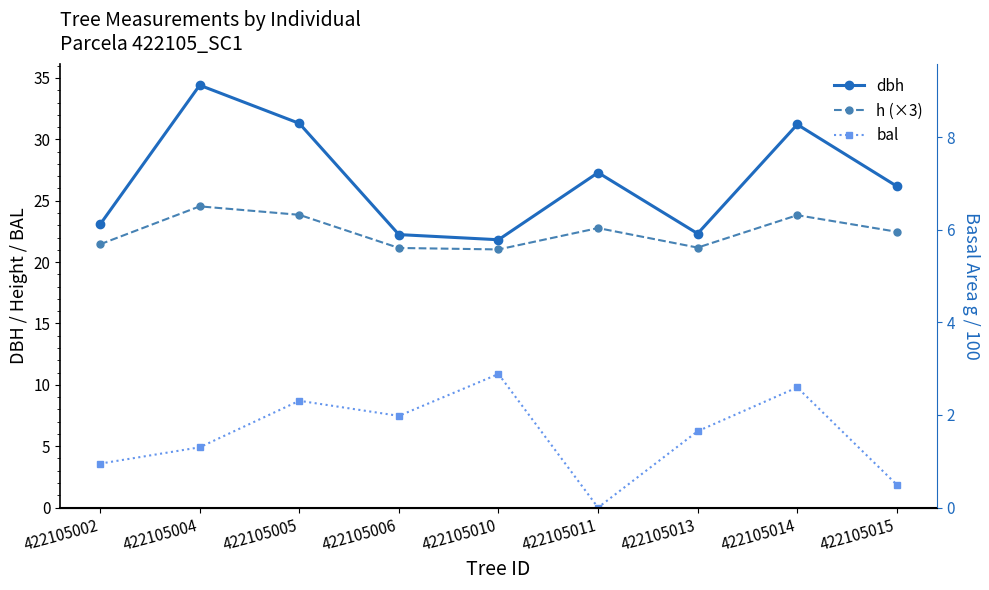

Which series has the largest range (max minus min)?

dbh